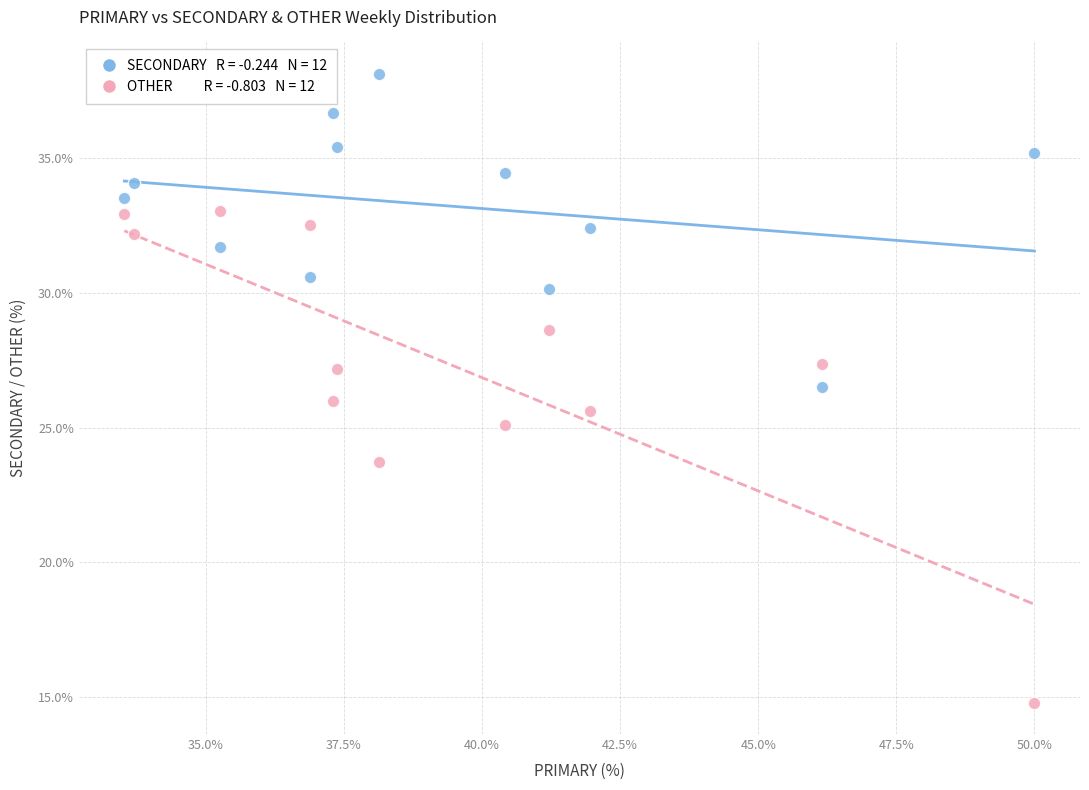

Across all data points, what is the range of X values (max minus min)?

16.5